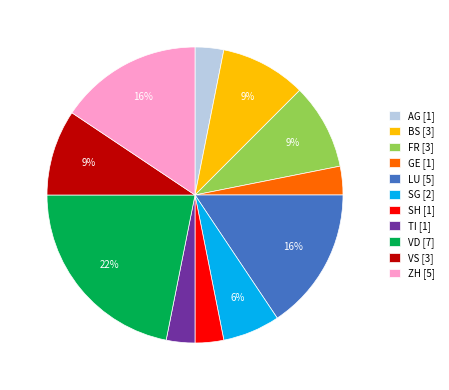

Does any single category account for the majority?

No